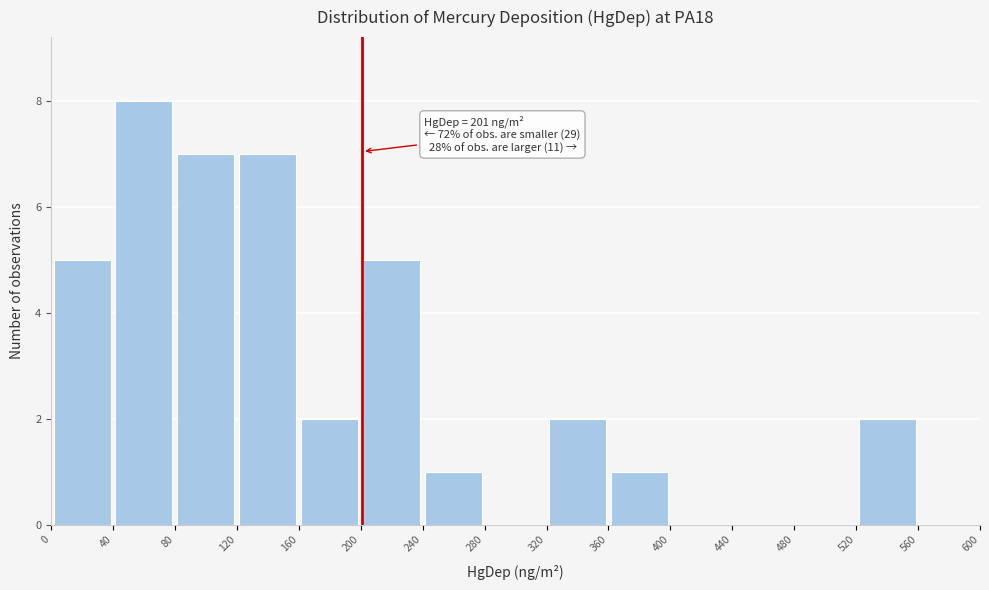

Over which range of the x-axis is the bar tallest?

40 to 80